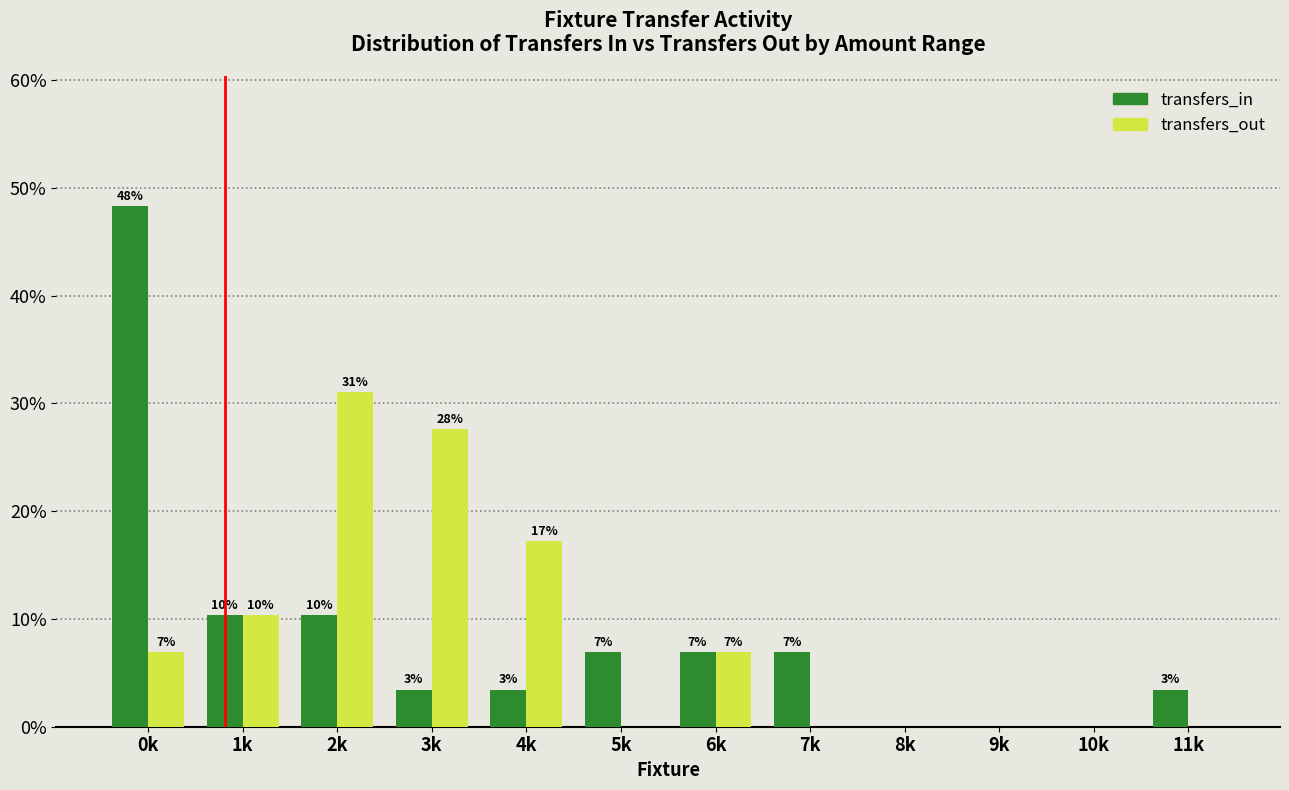

What are all the series names shown in the legend?

transfers_in, transfers_out